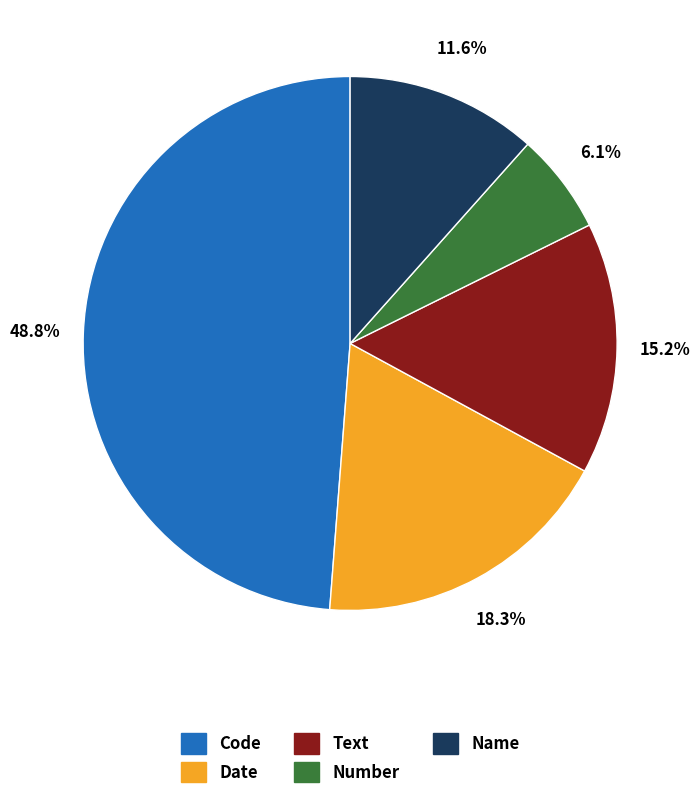

Rank the categories by value from highest to lowest.

Code, Date, Text, Name, Number